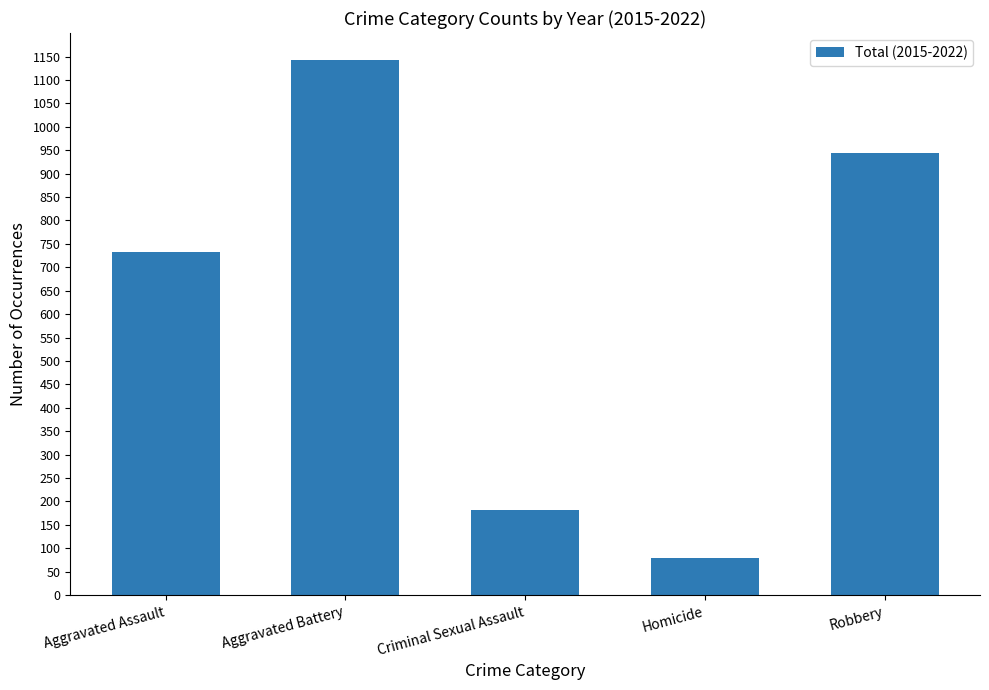

Which has a higher value, Homicide or Aggravated Assault?

Aggravated Assault